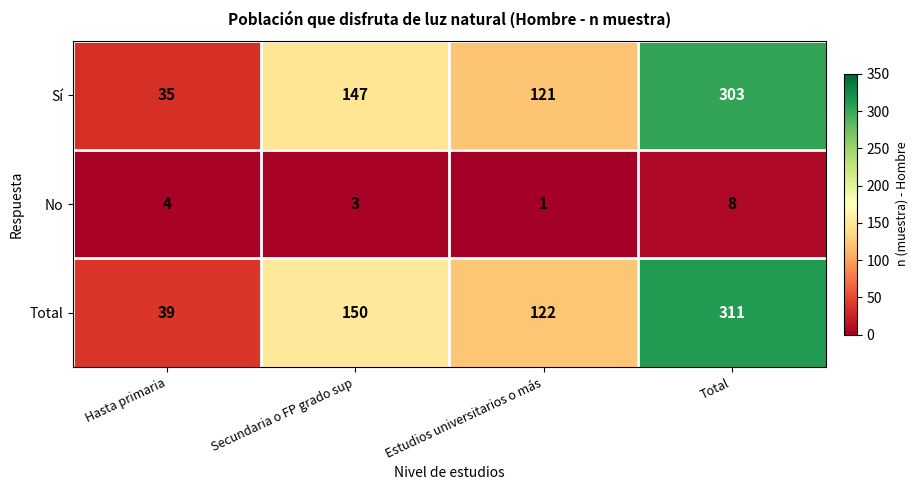

What is the spread (max minus min) of values at Hasta primaria?

35